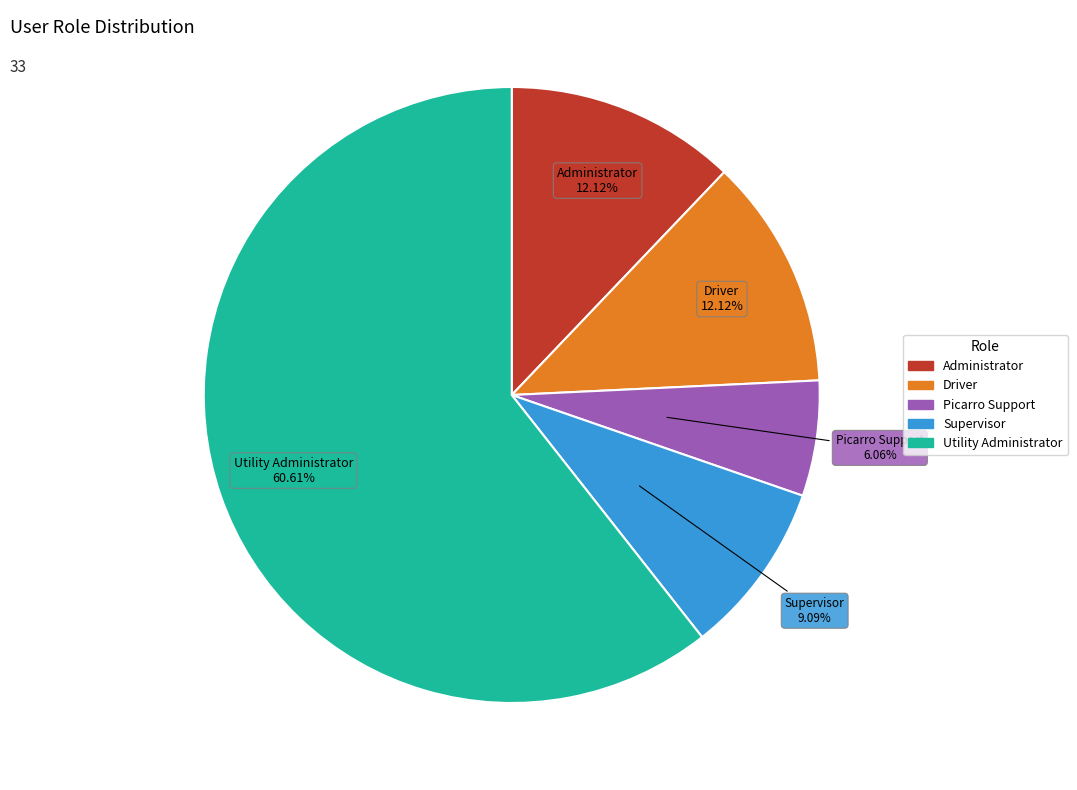

True or false: Picarro Support accounts for 20% of the total.

False